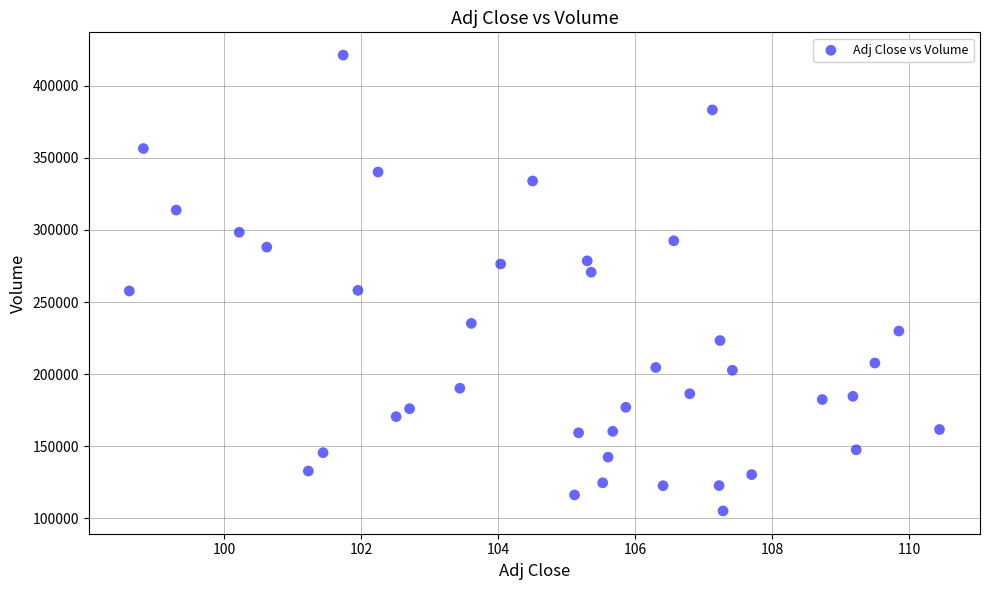

What is the range of Y values (max minus min)?

316200